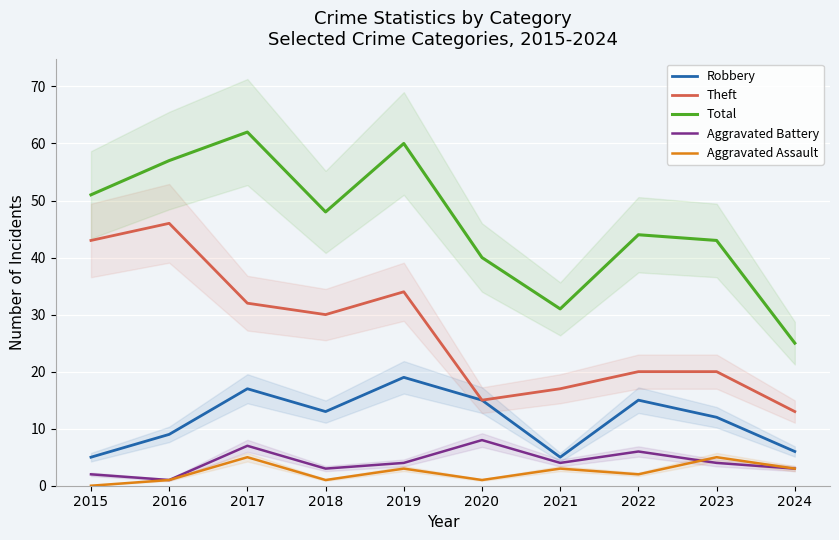

Is this an area chart (filled region under the line)?

No